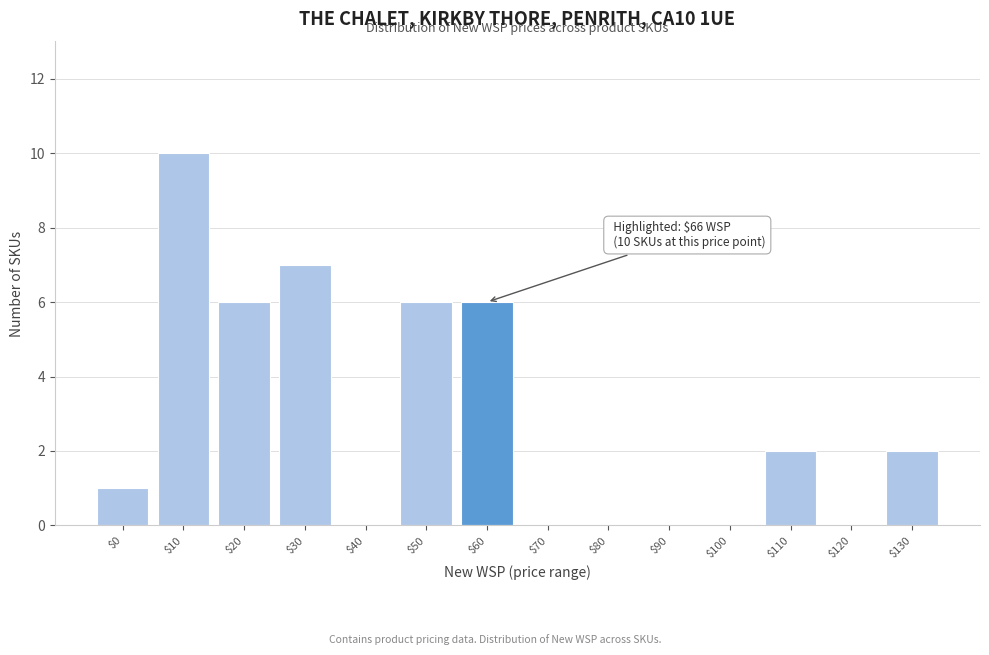

What is the sum of all values?

40